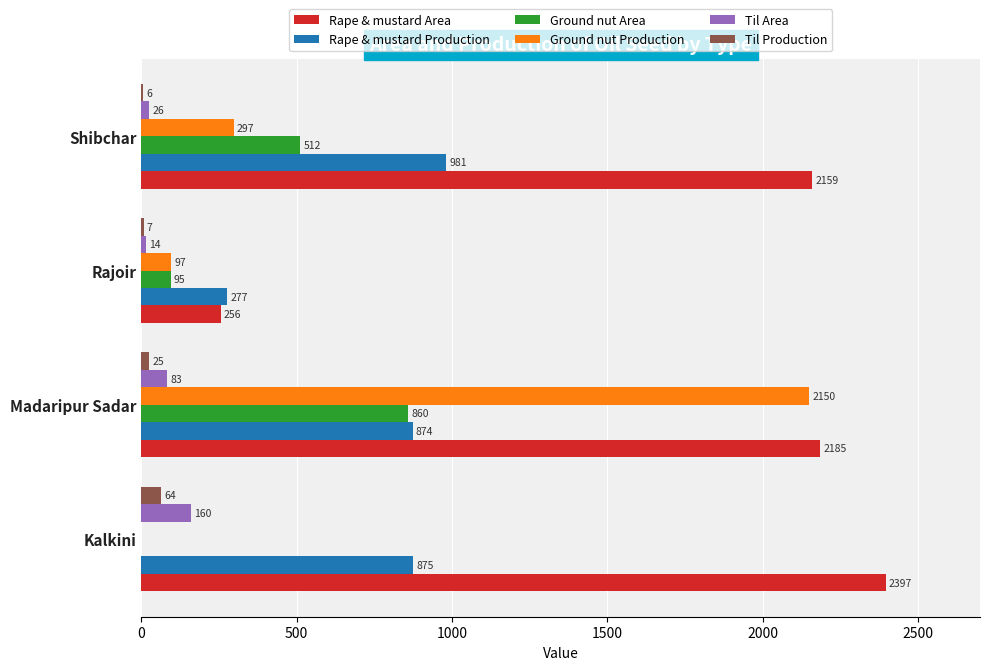

What is the total value across all series at Rajoir?

746